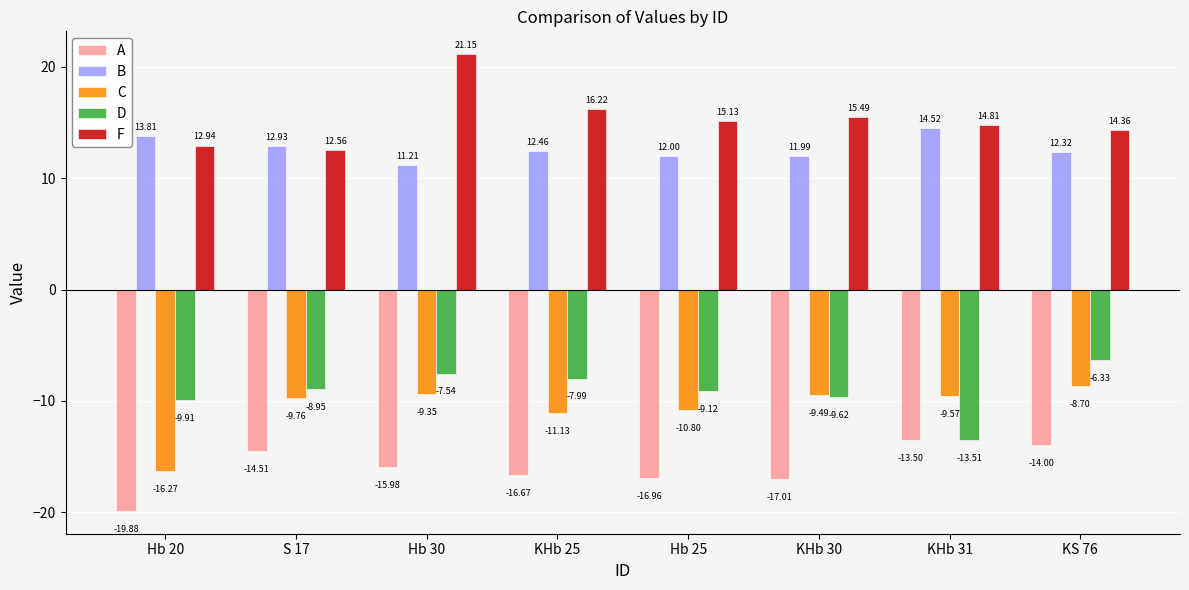

What is the label of the 2nd bar from the right?

KHb 31